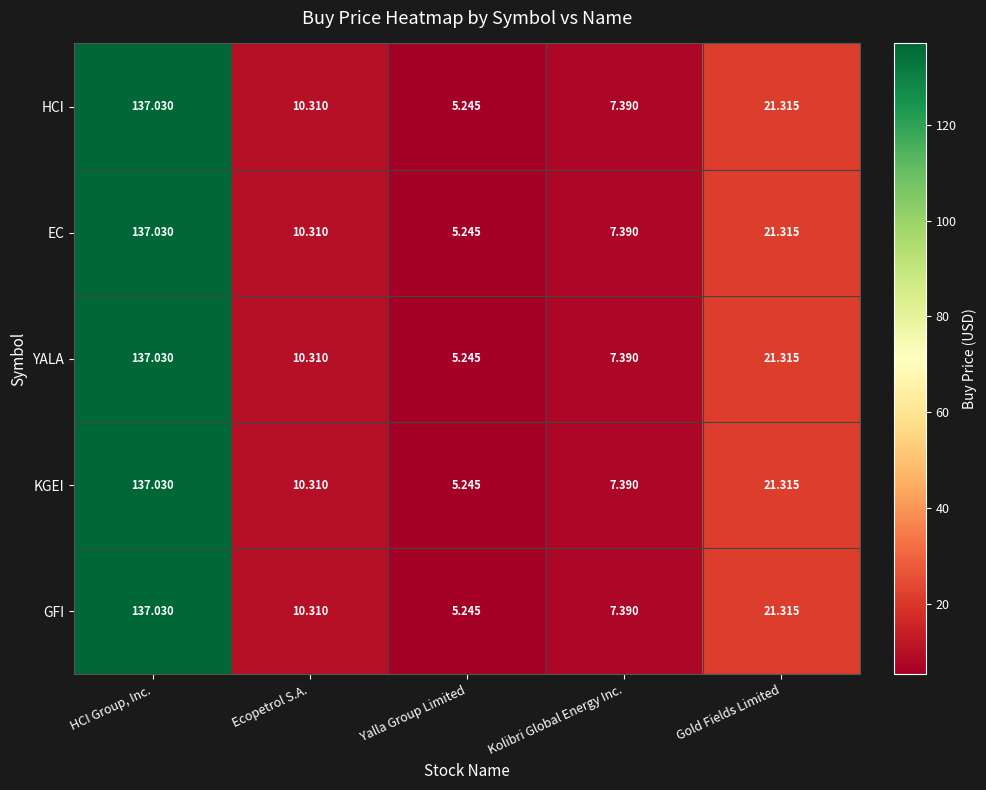

Rank the categories by HCI value from highest to lowest.

HCI Group, Inc., Gold Fields Limited, Ecopetrol S.A., Kolibri Global Energy Inc., Yalla Group Limited